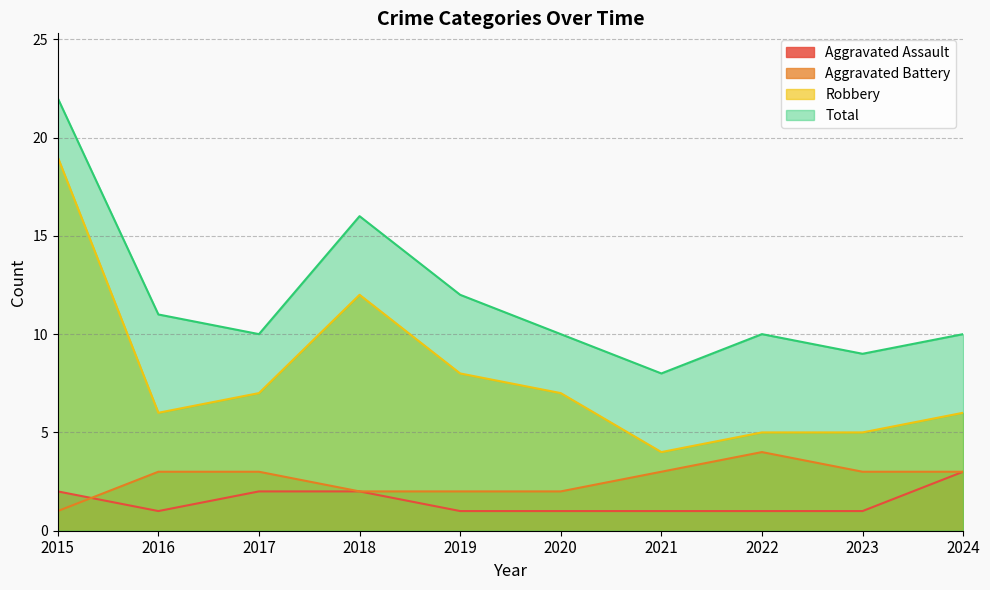

Is it true that Aggravated Battery equals 2 at 2023?

False